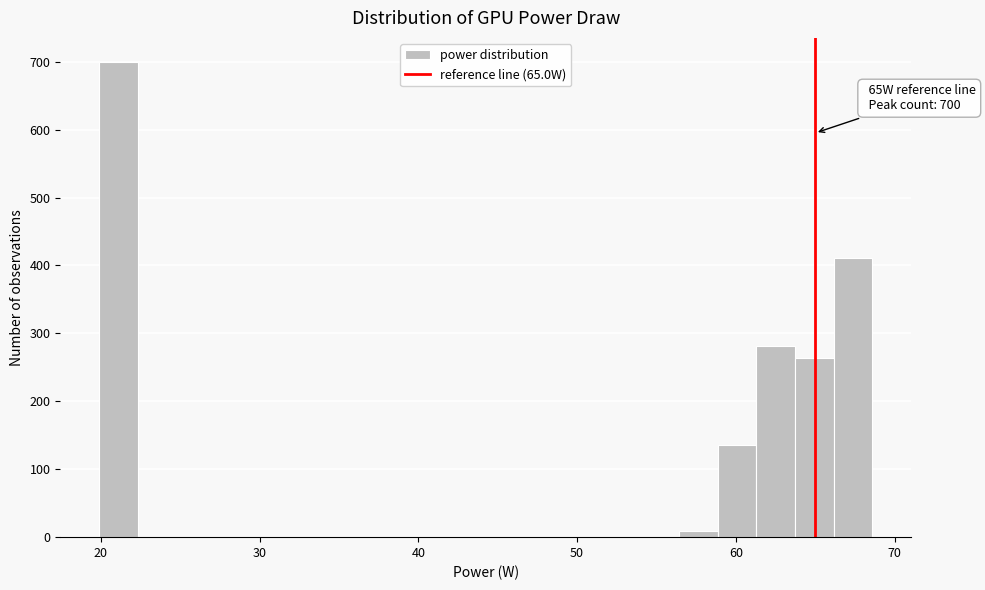

Read against the x-axis, roughly where is the centre of the tallest bar?

21